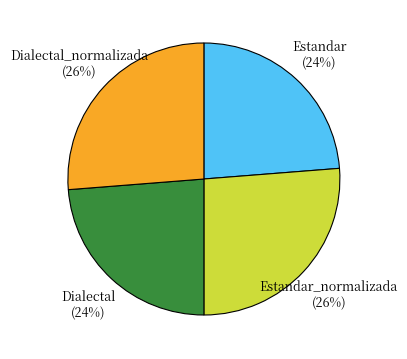

Between Dialectal and Dialectal_normalizada, which is larger?

Dialectal_normalizada